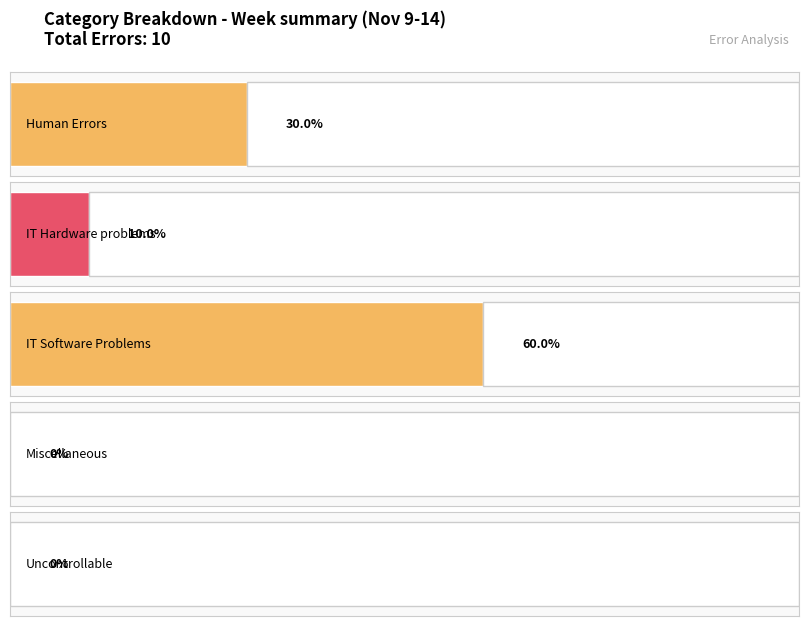

What is the difference between the values at Miscellaneous and IT Hardware problems?

1